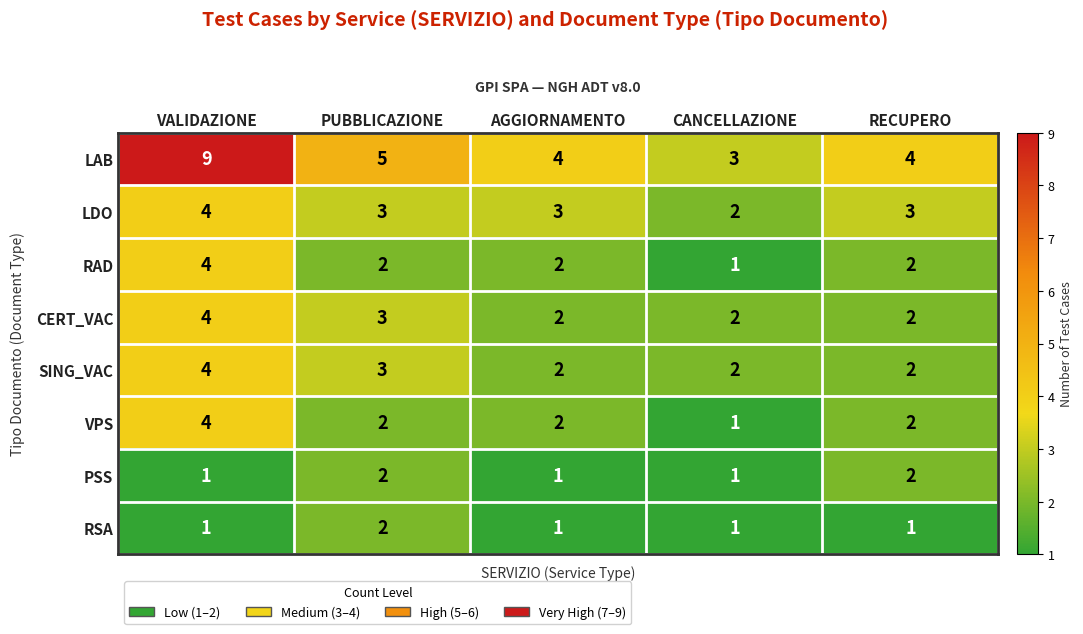

What is the maximum value for VPS?

4